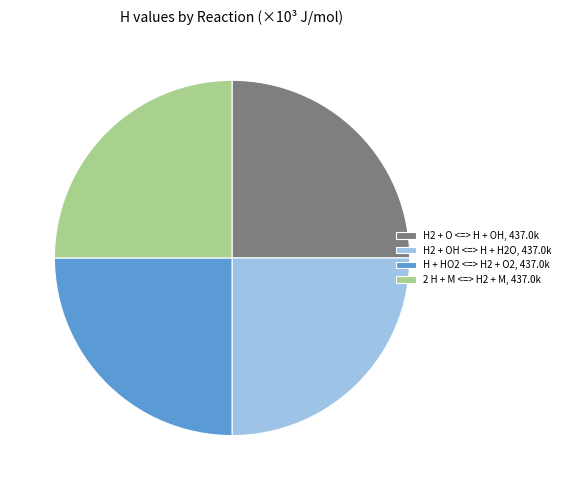

How many segments does this pie chart have?

4